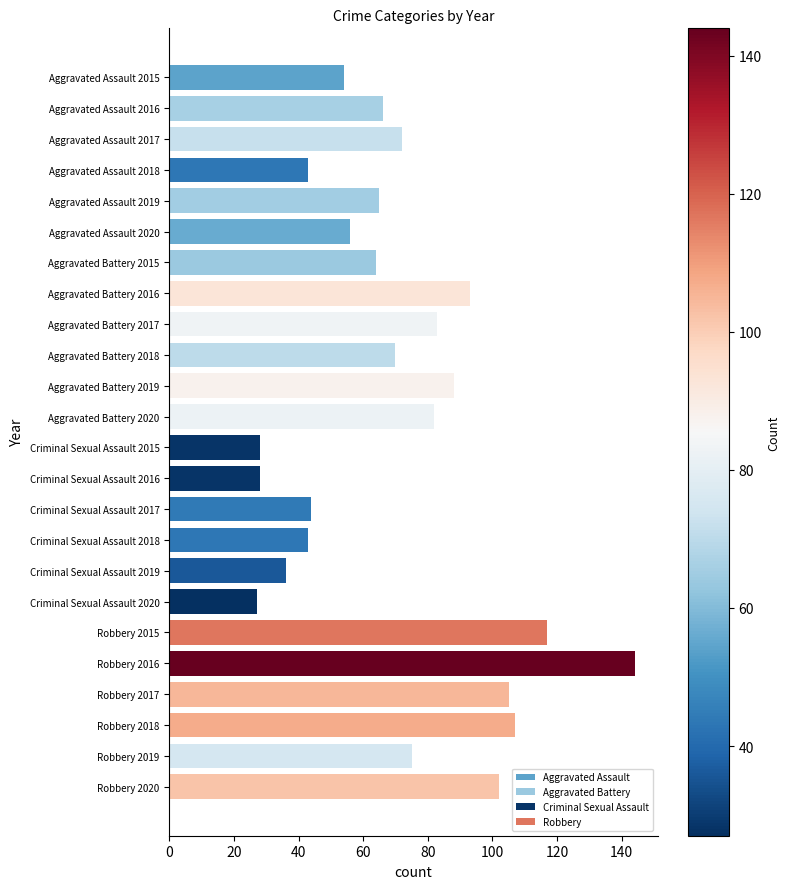

True or false: Robbery has a value of 64 at Robbery 2015.

False